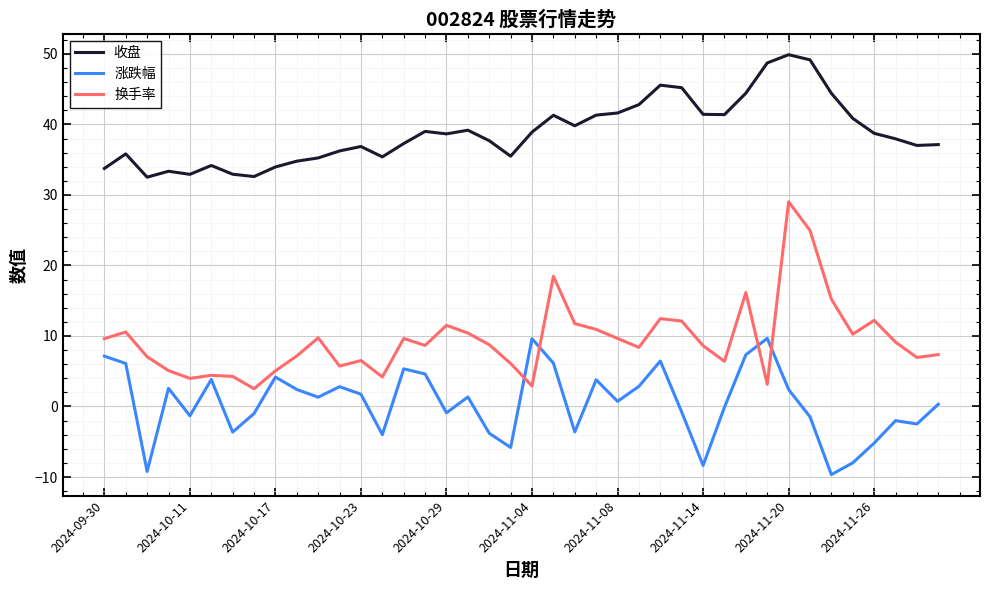

List the series in order of their peak value, highest first.

收盘, 换手率, 涨跌幅